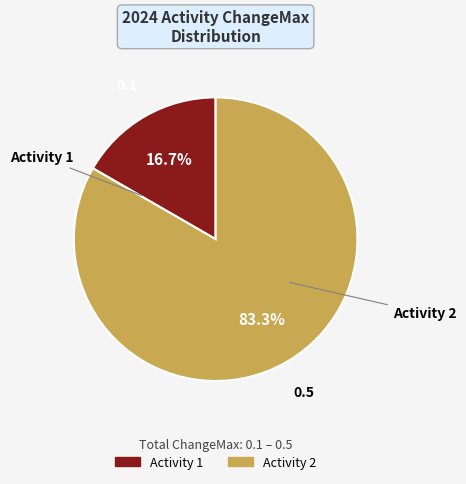

Is there a majority slice in this chart?

Yes